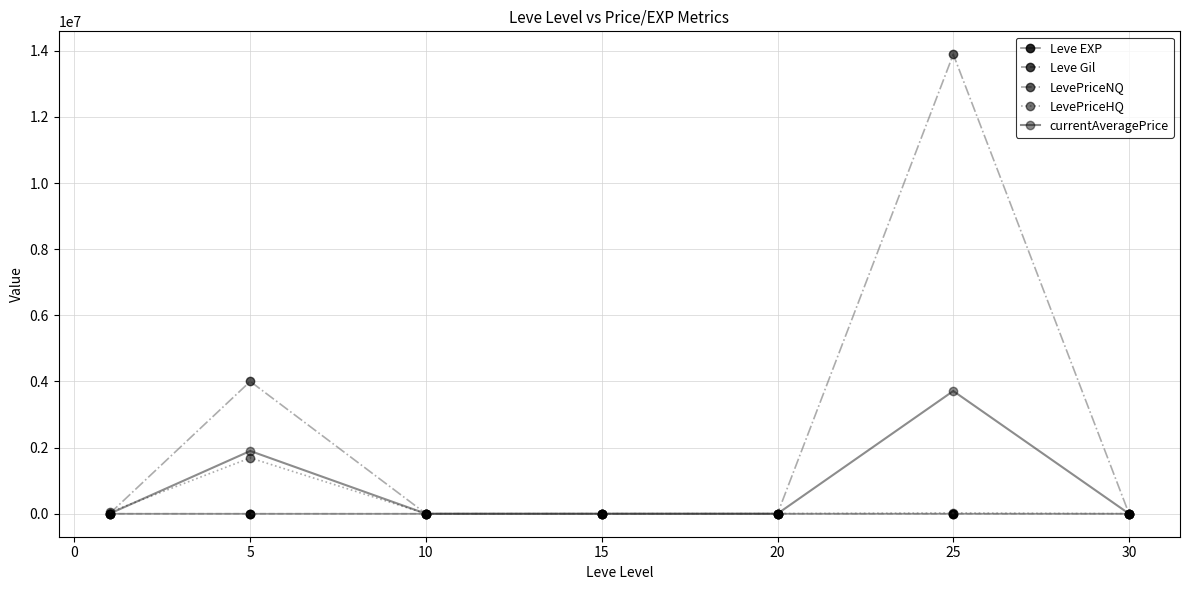

What are all the series names shown in the legend?

Leve EXP, Leve Gil, LevePriceNQ, LevePriceHQ, currentAveragePrice